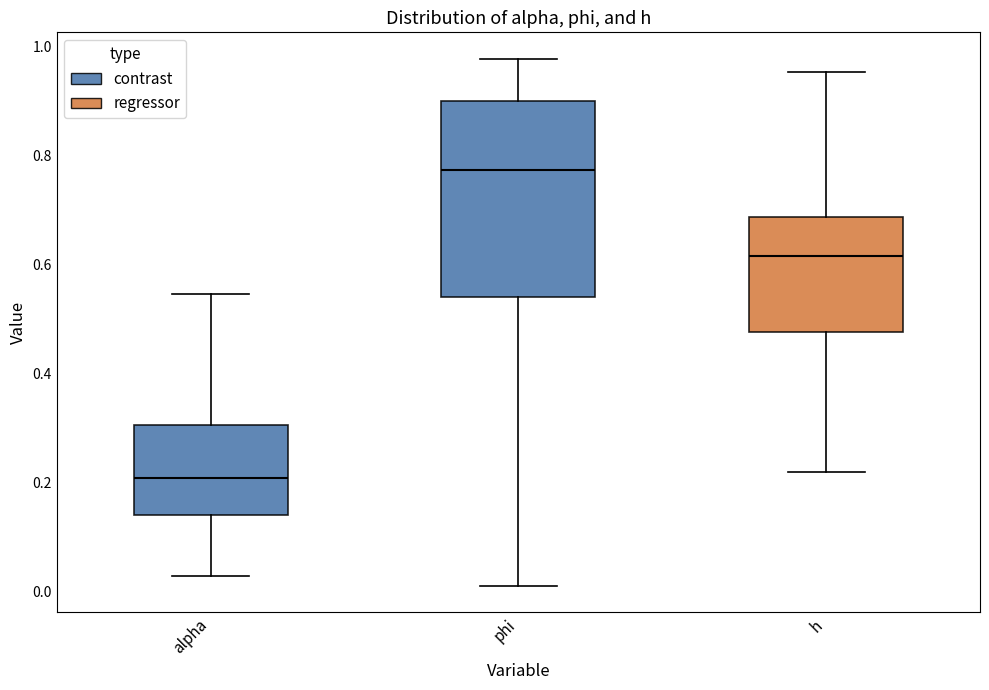

Reading left to right, read every box against the y-axis: the position of its median line, the range the box covers, and the ends of its whiskers. The values are not printed on the chart, so give them approximately, as read against the axis.

alpha: median 0.20, box 0.14 to 0.30, whiskers 0.02 to 0.54
phi: median 0.78, box 0.54 to 0.90, whiskers 0.02 to 0.98
h: median 0.62, box 0.48 to 0.68, whiskers 0.22 to 0.96